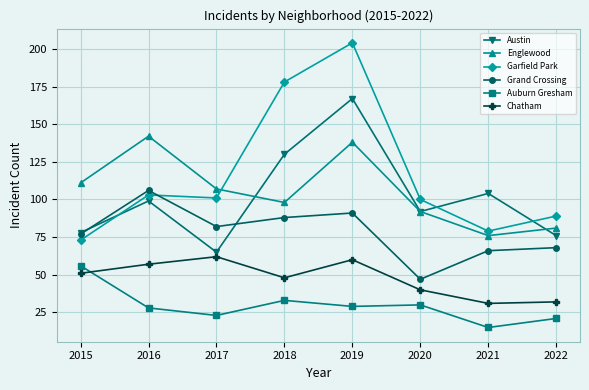

At which category does the chart reach its peak across all series?

2019